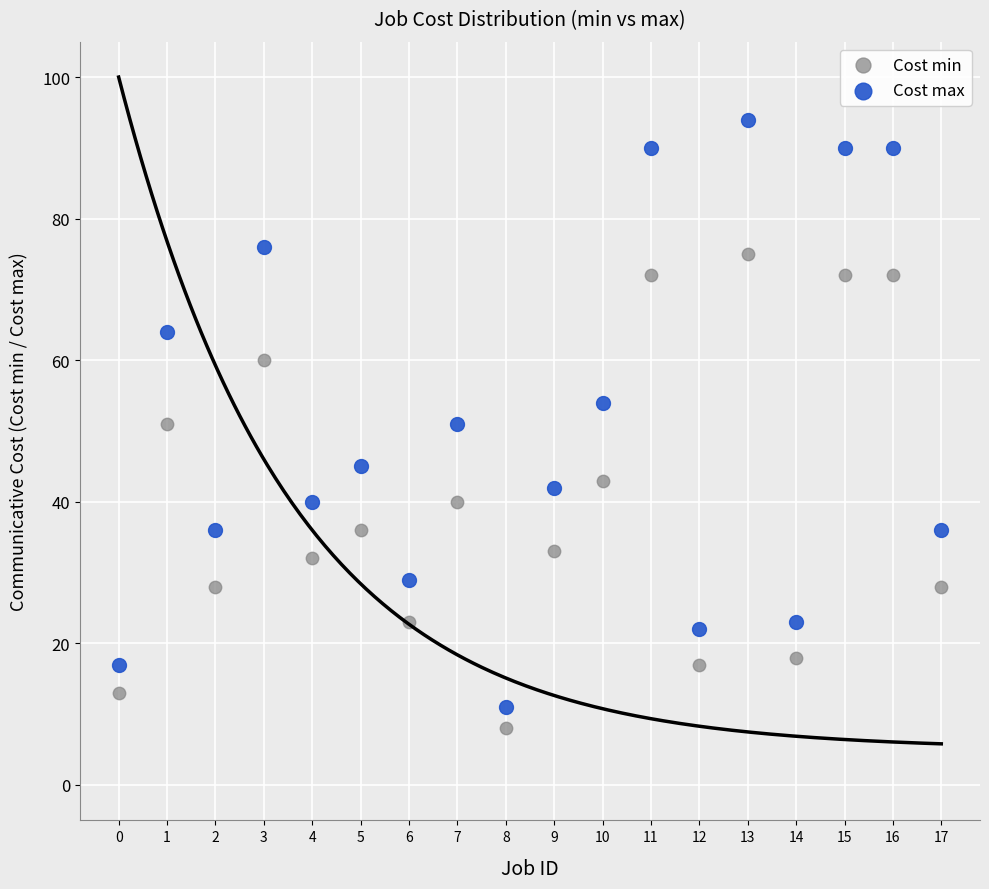

Which series reaches the maximum Y coordinate?

Cost max